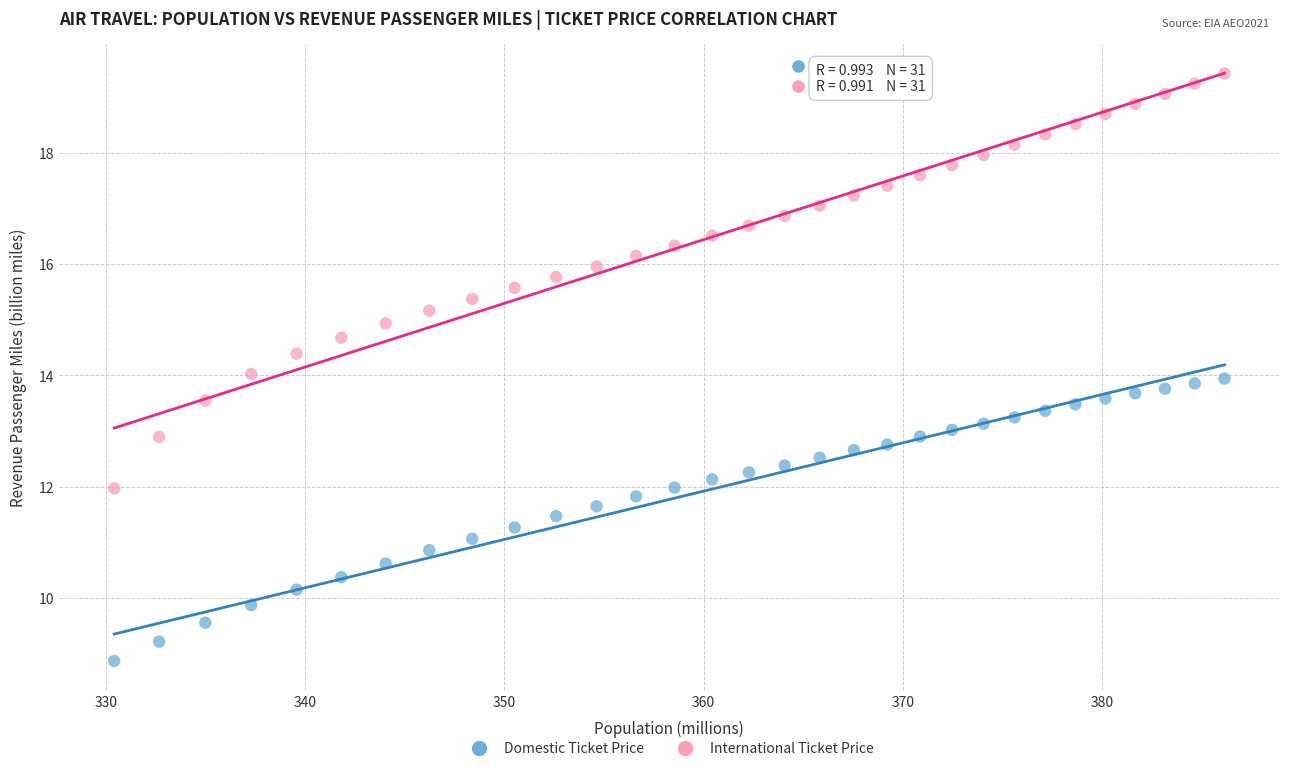

Which series reaches the maximum Y coordinate?

International Ticket Price